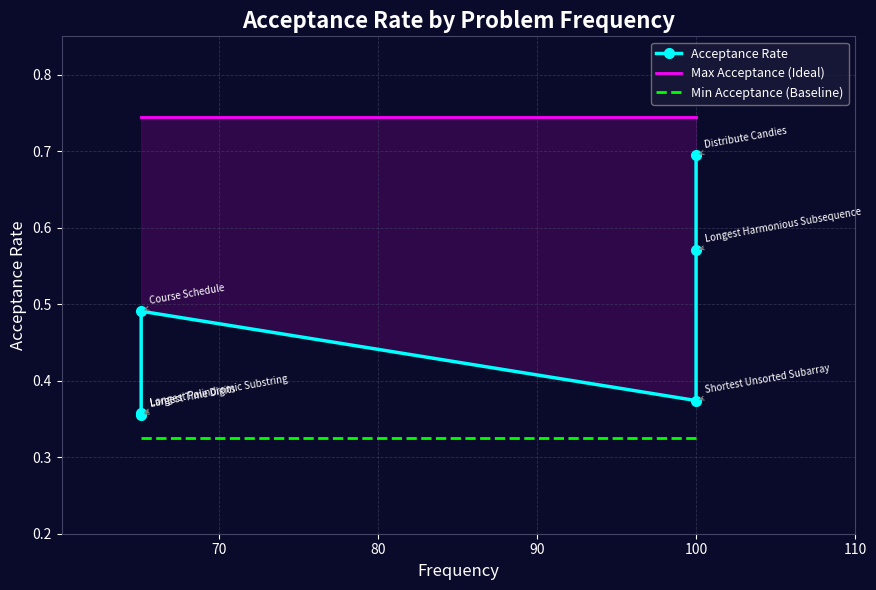

True or false: the data has more than 0 interior local peaks.

True